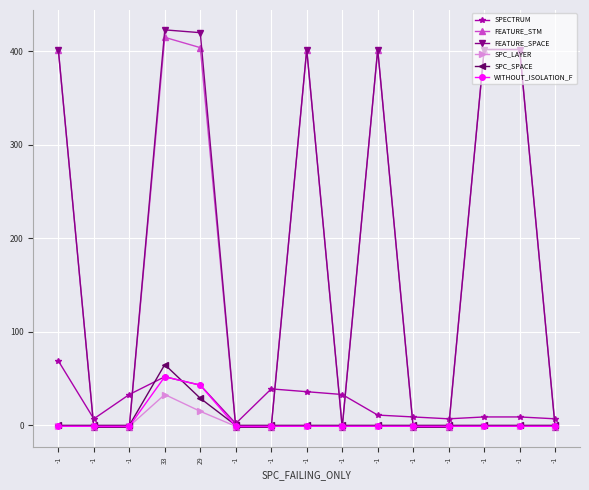

Where do SPECTRUM and FEATURE_SPACE first cross each other?

-1 and -1